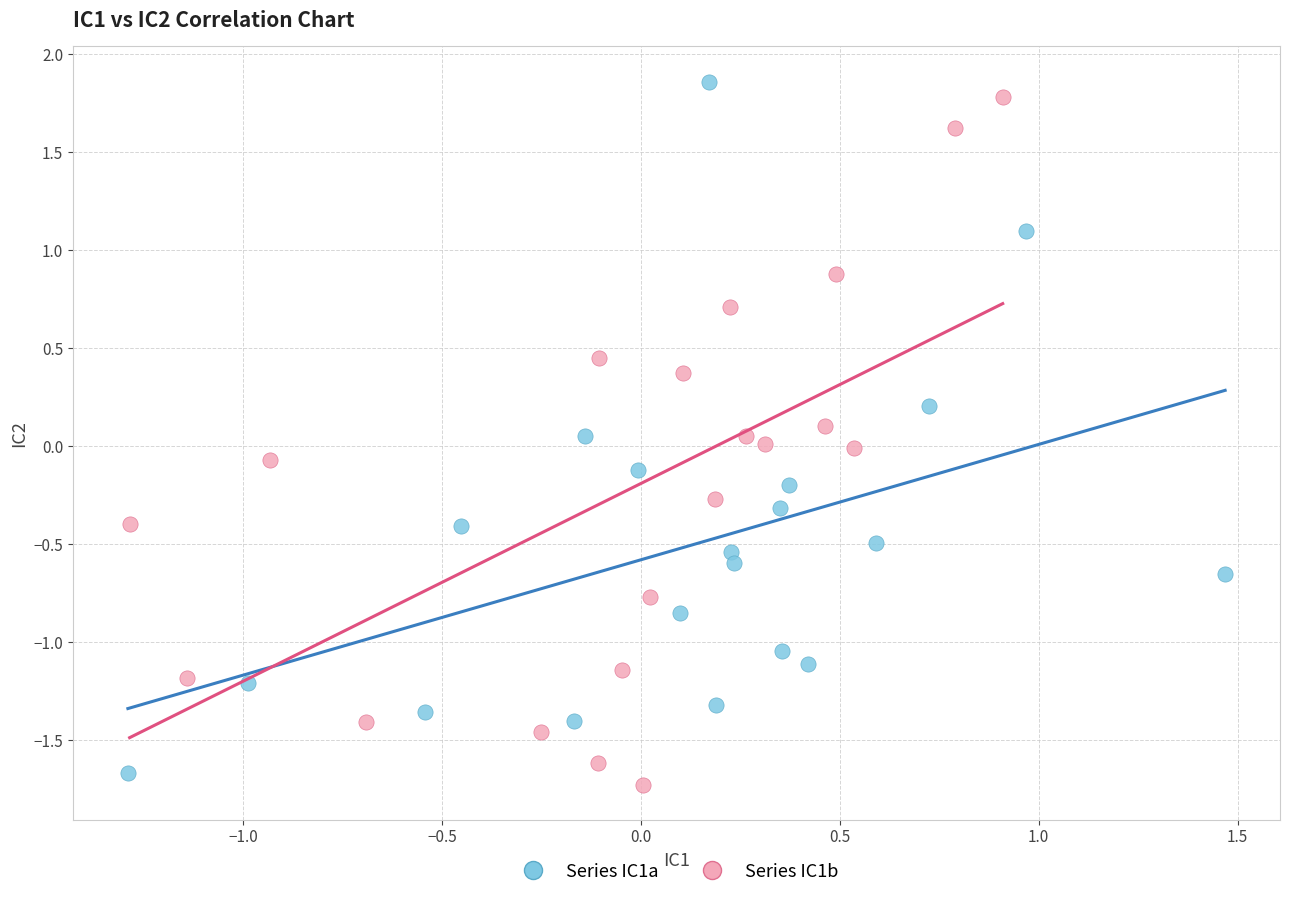

What are all the series names shown in the legend?

Series IC1a, Series IC1b